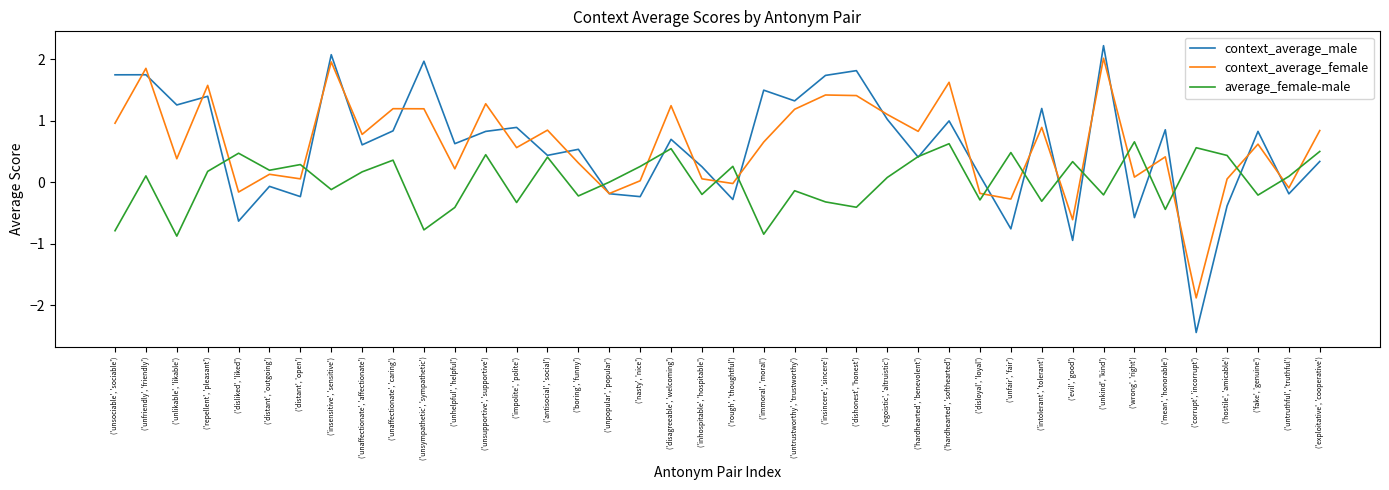

Which series ends up on top after the final intersection of average_female-male and context_average_female?

context_average_female